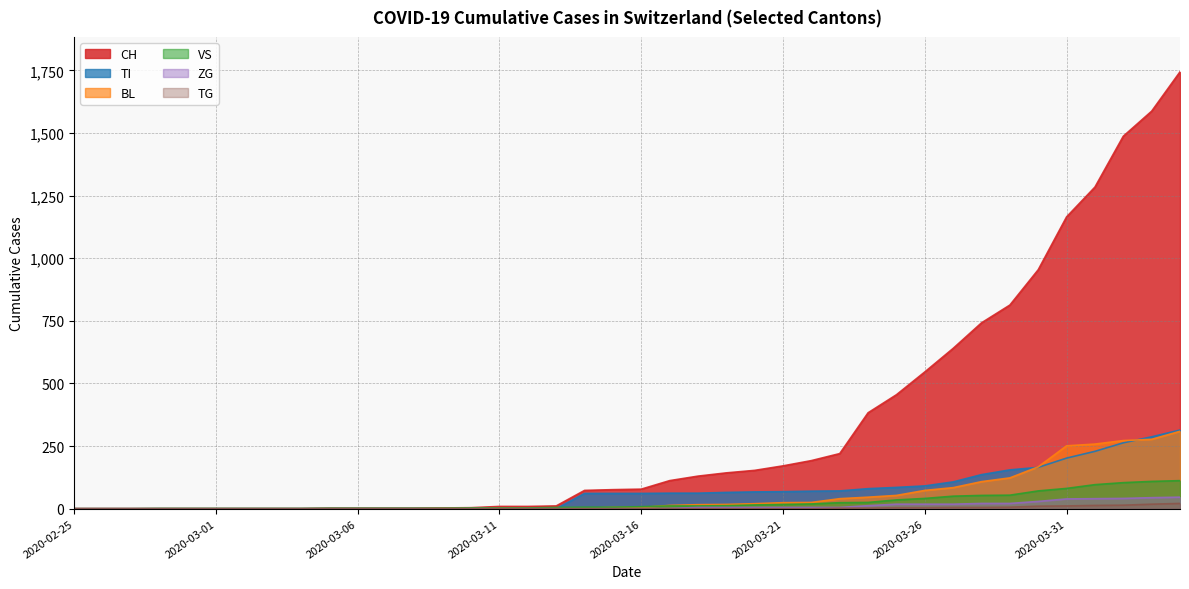

Is the value of CH at 2020-03-01 greater than the value of ZG at 2020-03-14?

No